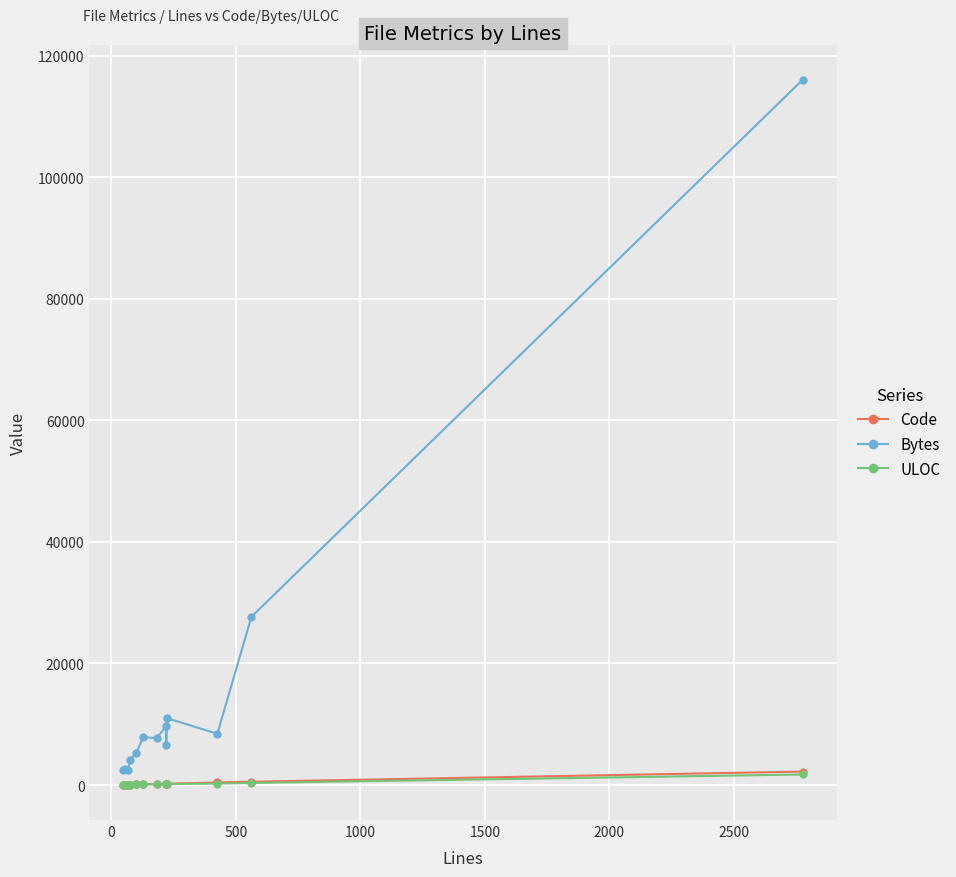

Is the value of Code at 0 greater than the value of Bytes at 12?

No